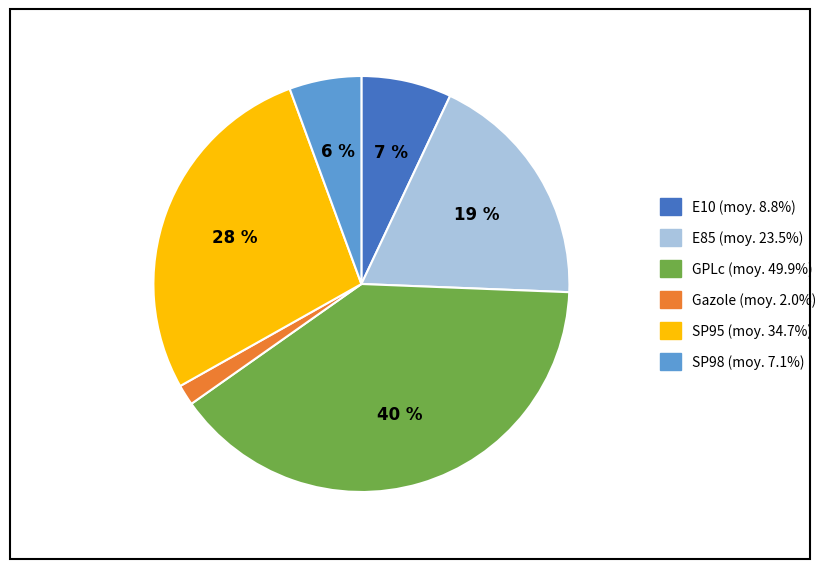

To the nearest percent, what portion does E10 represent?

7%